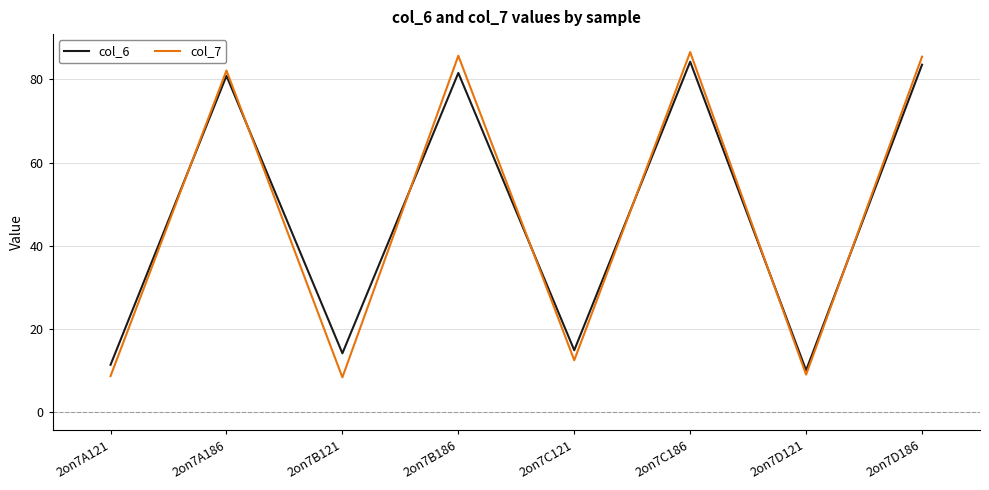

Is it true that col_6 equals 138.5 at 2on7C186?

False